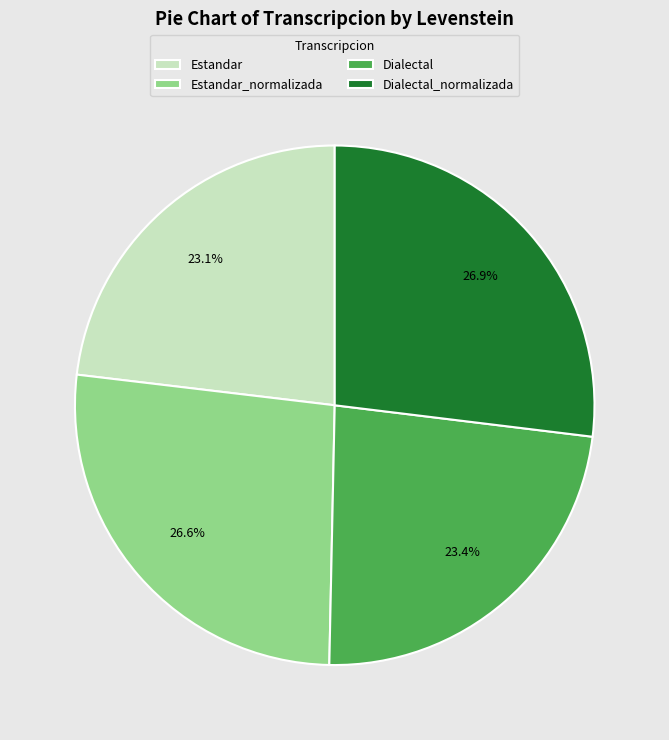

Is Estandar_normalizada the majority of the pie?

No